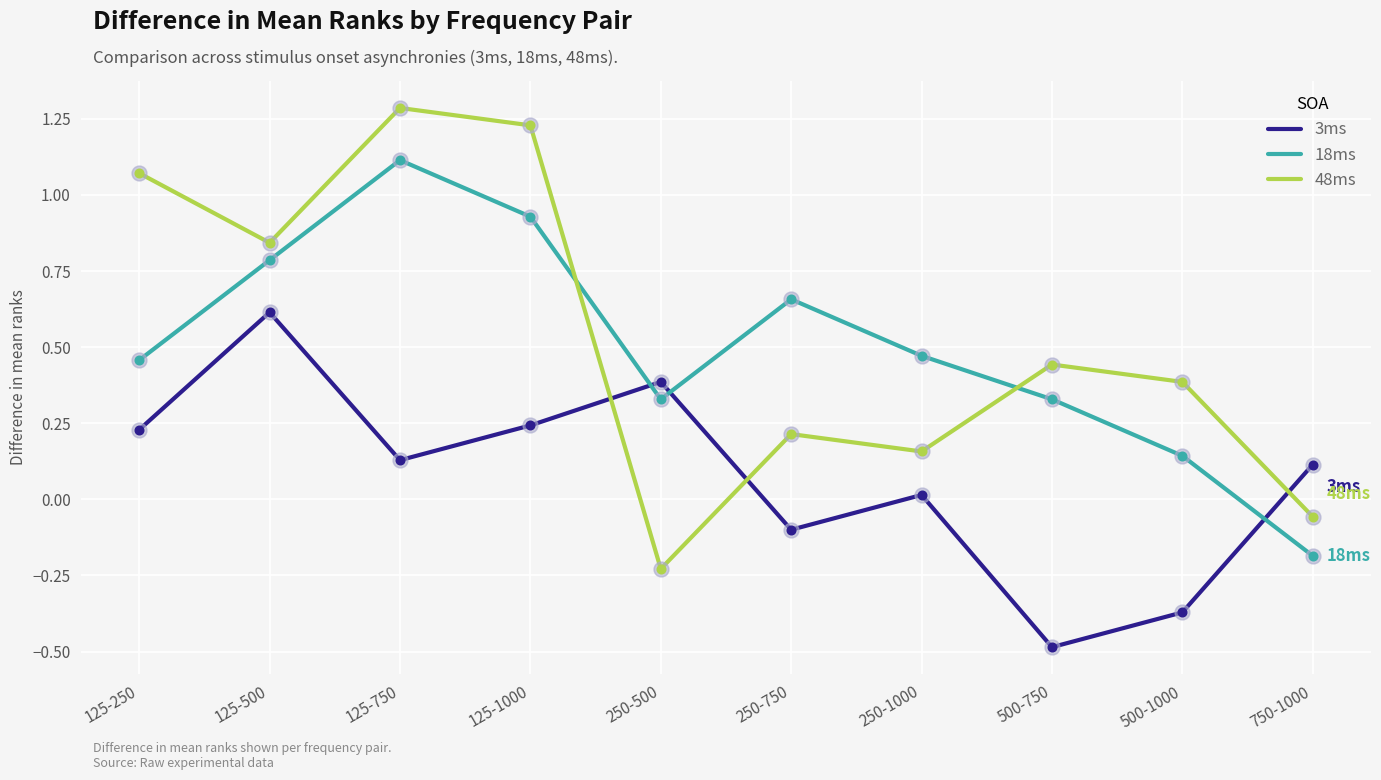

Which series has the largest range (max minus min)?

48ms